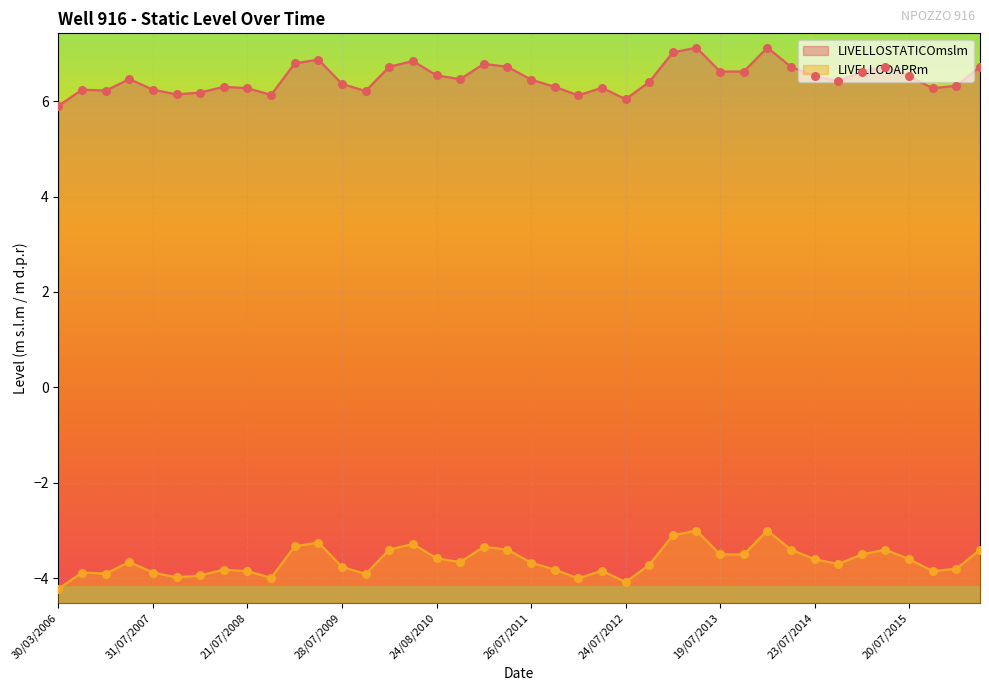

Which series contains the highest Y value?

LIVELLOSTATICOmslm